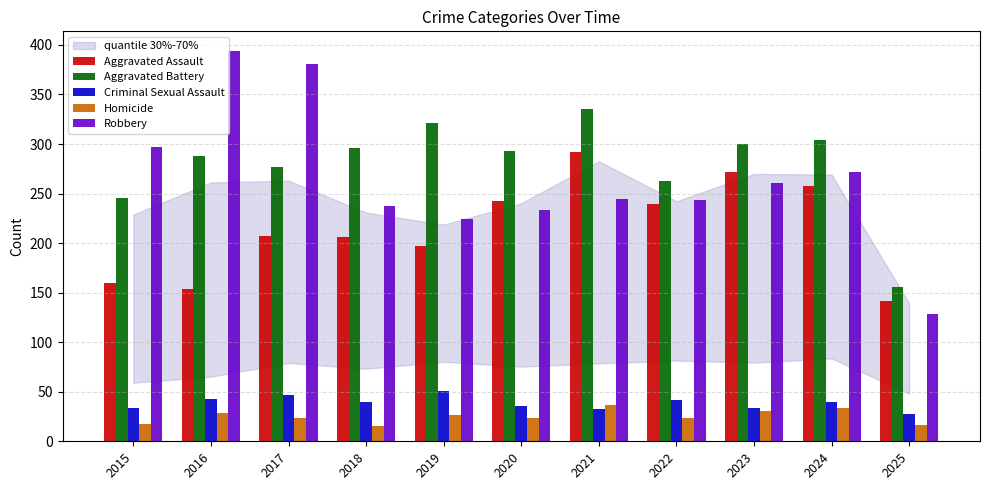

Which series has the largest range (max minus min)?

Robbery